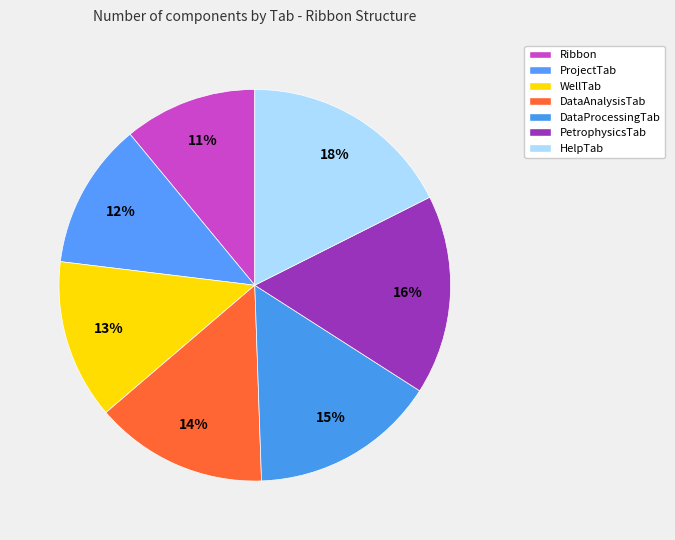

Count the number of slices in the pie.

7